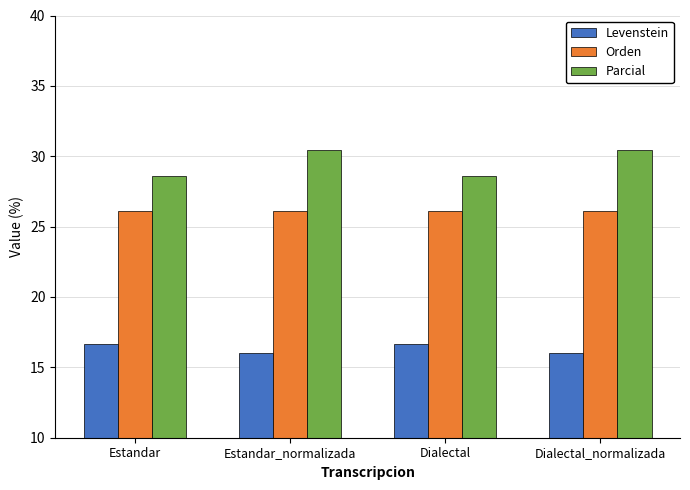

The value of Orden at Dialectal_normalizada is 15.5. True or false?

False